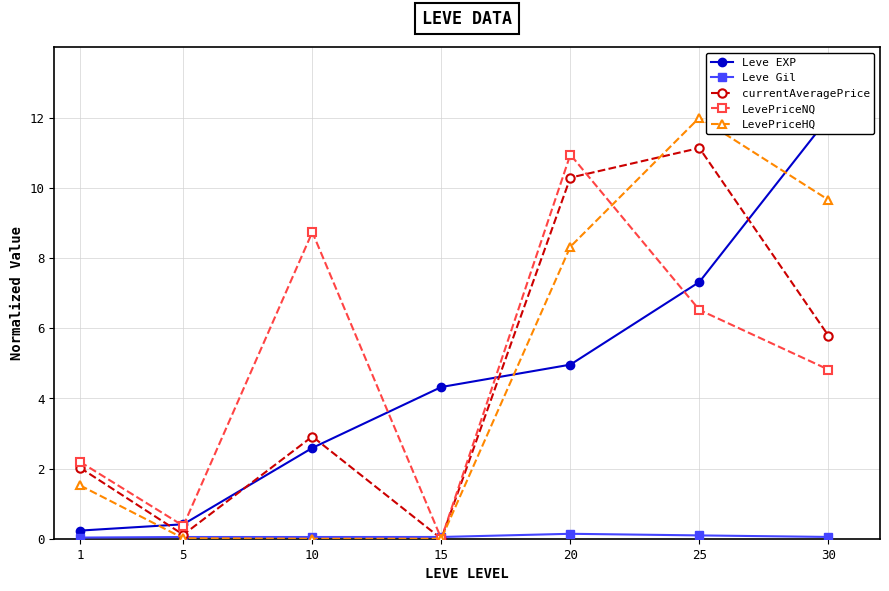

Which has a higher value, 25 or 15?

25